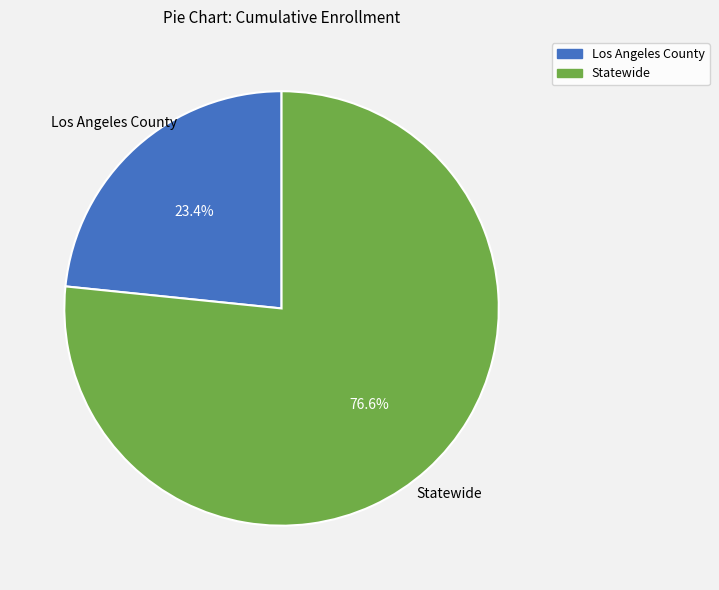

What percentage do Statewide and Los Angeles County together represent?

100.0%